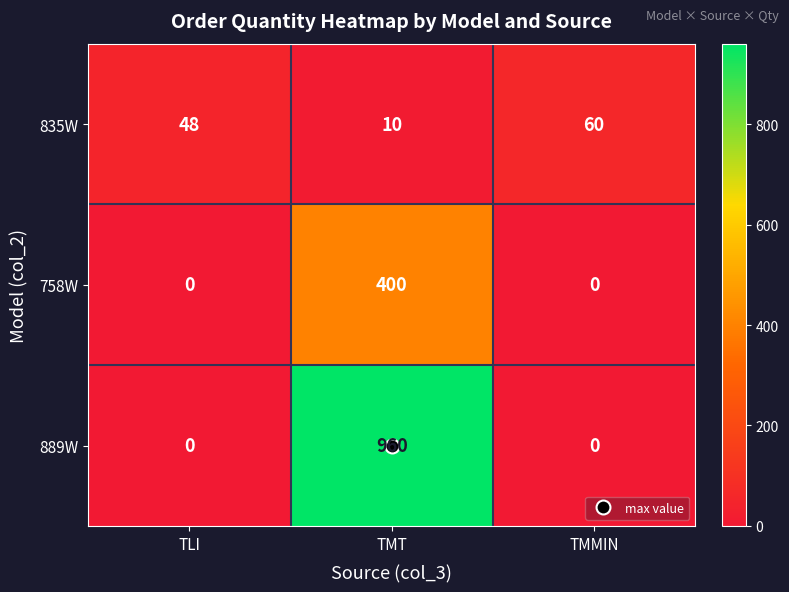

Which series changed the most between TLI and TMT?

889W